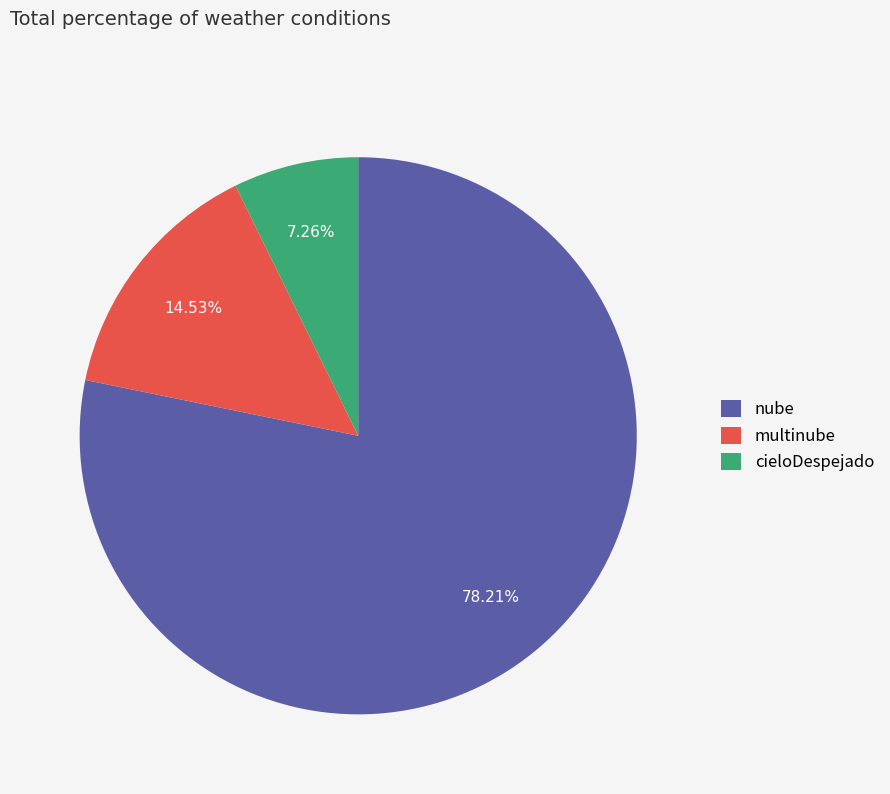

To the nearest percent, what percentage of the pie is cieloDespejado?

7%